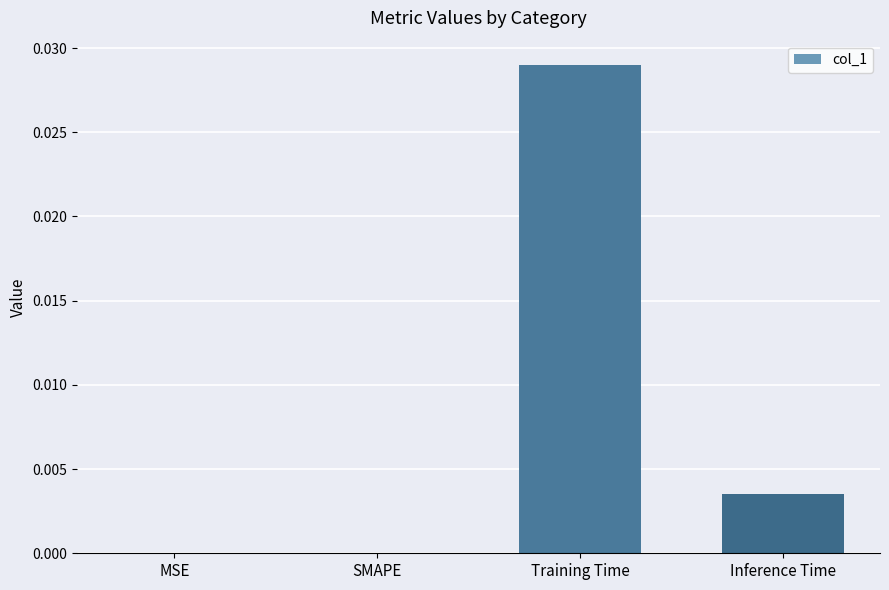

Between Training Time and SMAPE, which is larger?

Training Time